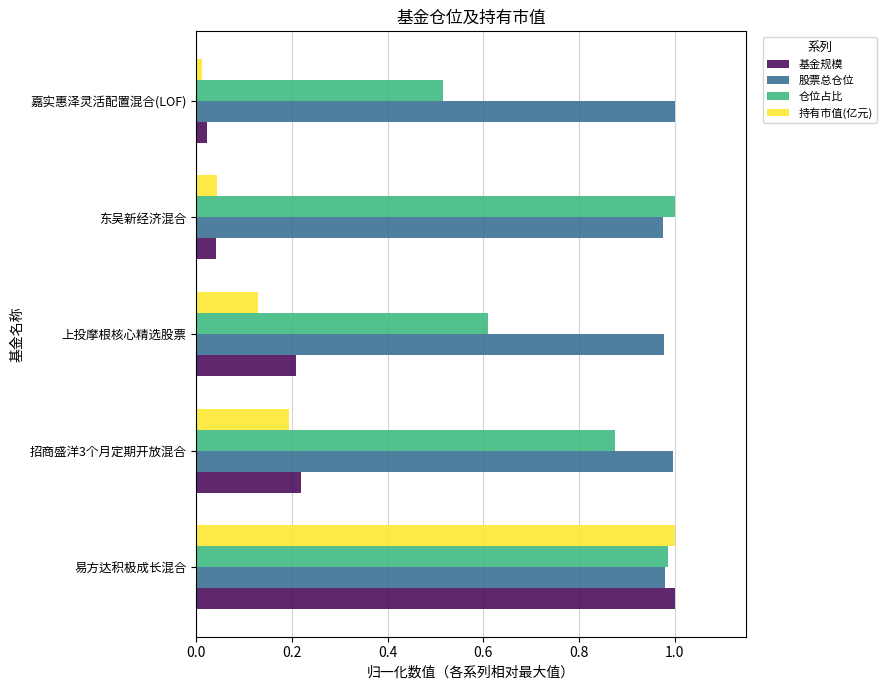

At which category does the chart reach its minimum across all series?

嘉实惠泽灵活配置混合(LOF)